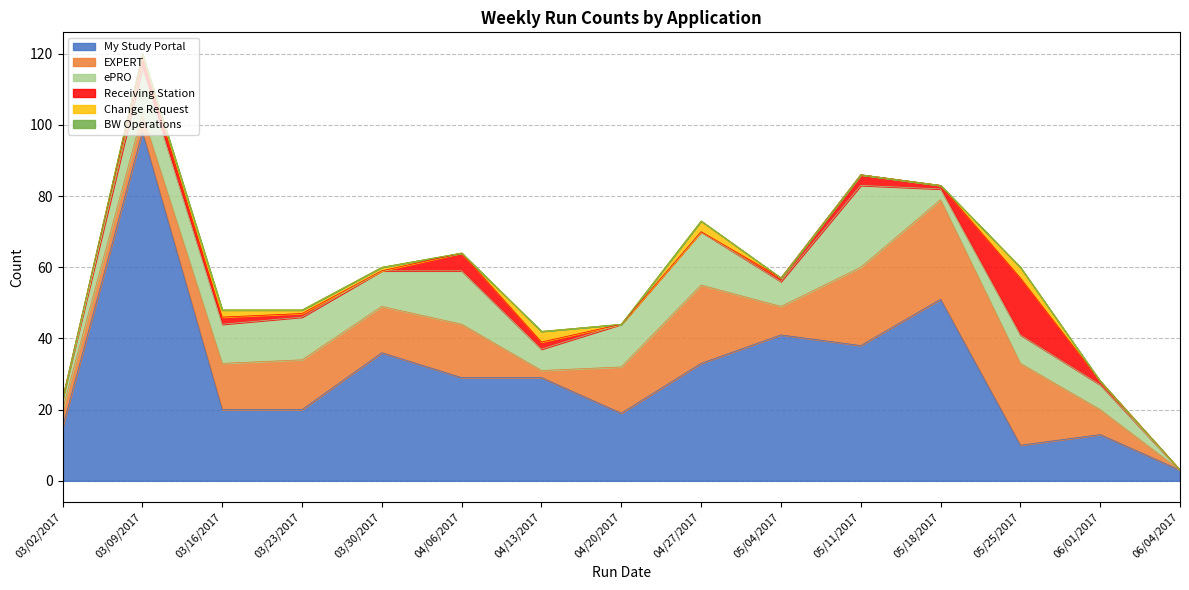

At which category does ePRO reach its first local peak?

03/09/2017